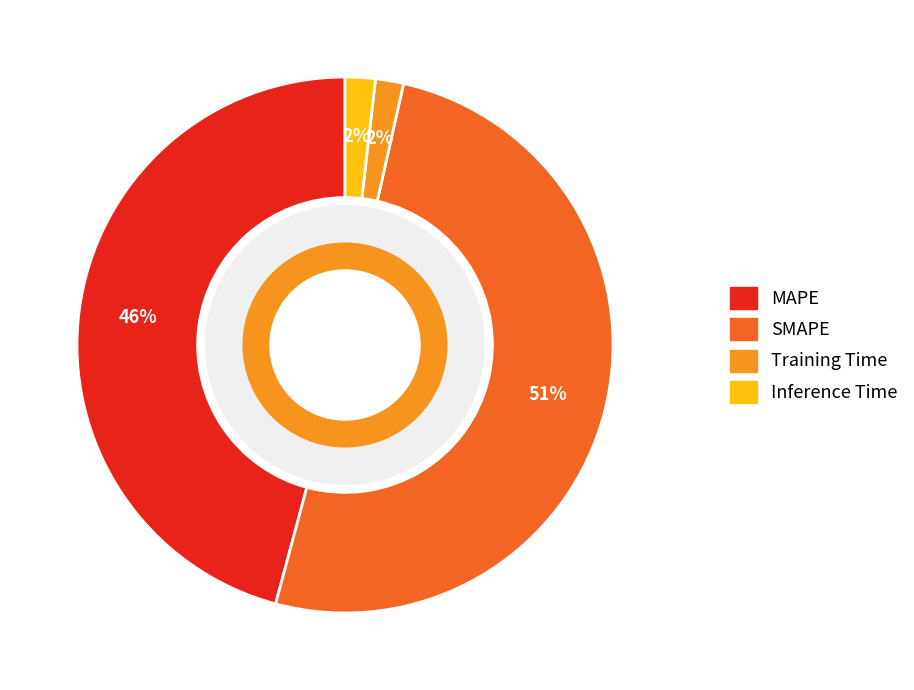

How many segments does this pie chart have?

4